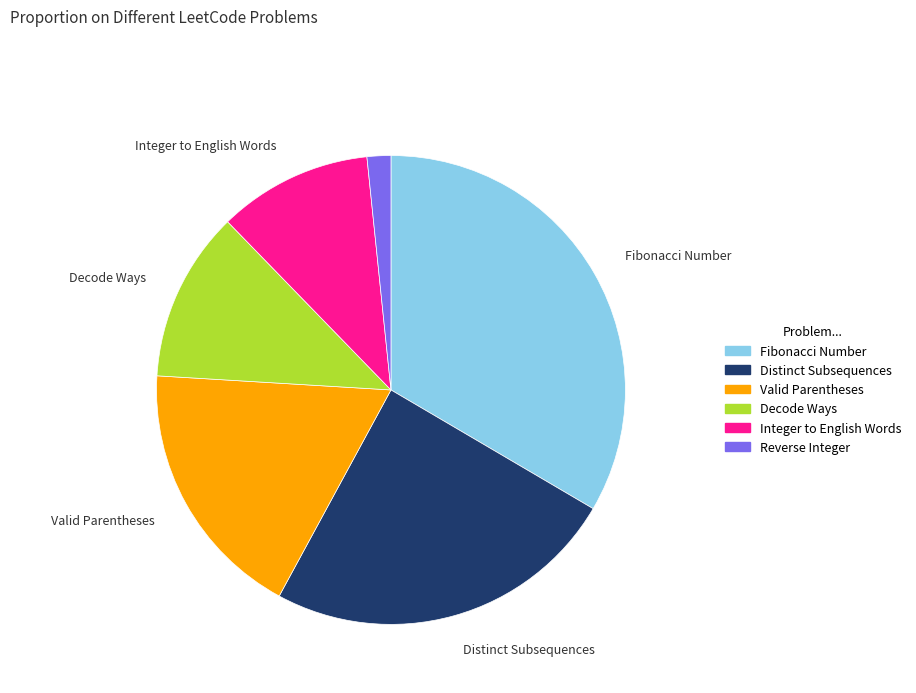

Is there a majority slice in this chart?

No